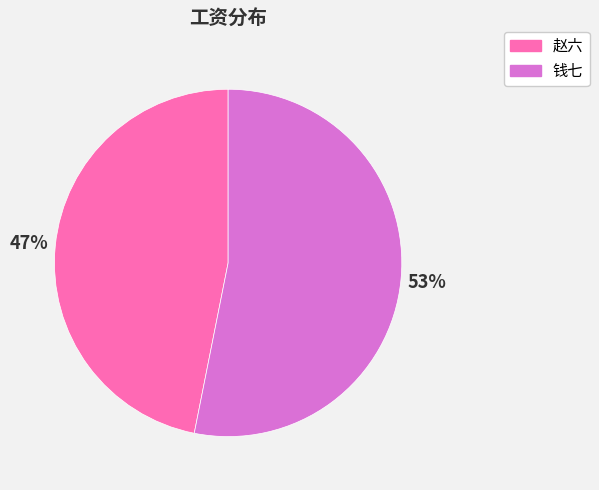

What is the smallest slice in the pie chart?

赵六